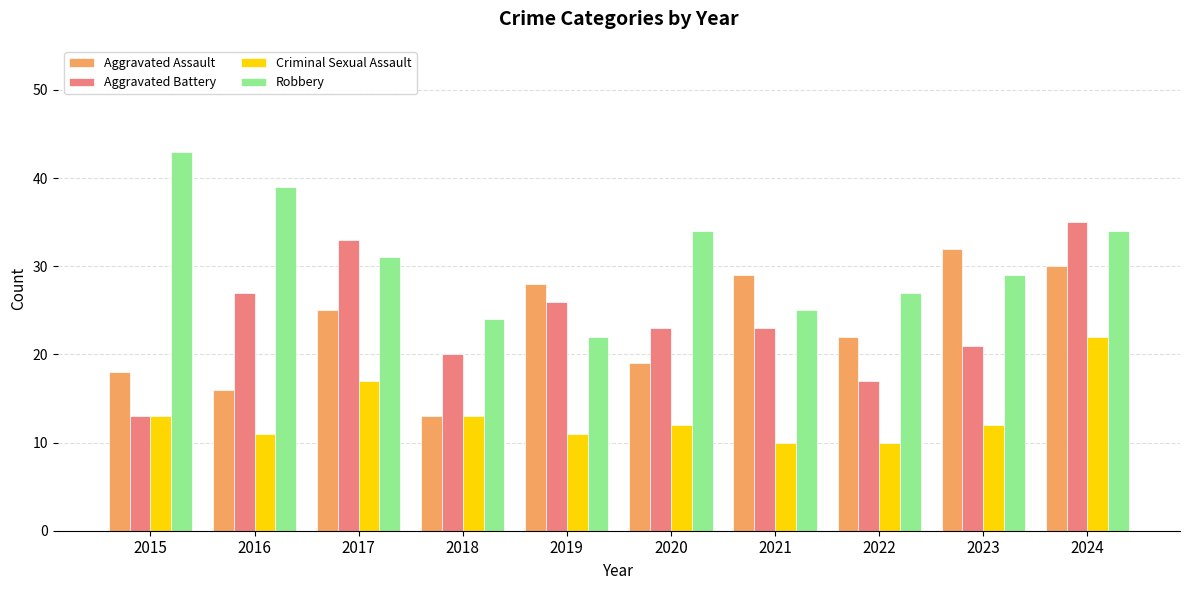

Rank the series at 2022 from lowest to highest value.

Criminal Sexual Assault, Aggravated Battery, Aggravated Assault, Robbery